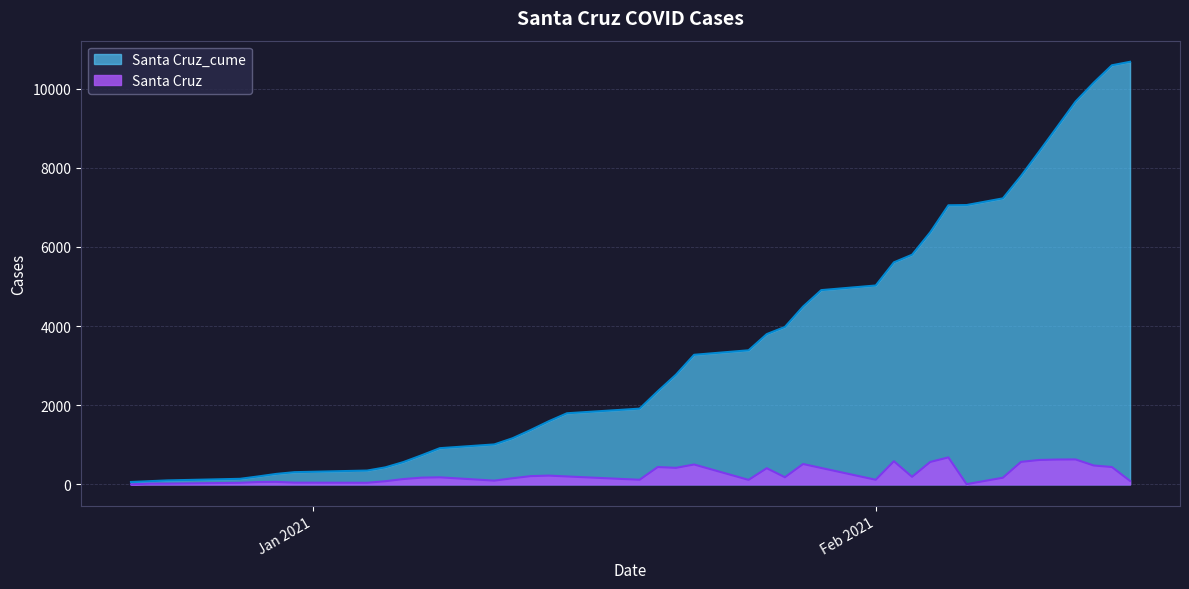

Which category has the highest value in the Santa Cruz series?

2021-02-05